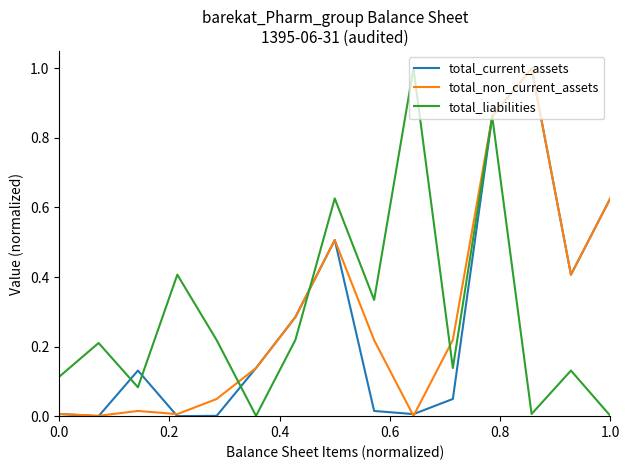

What is the greatest value displayed?

1.0